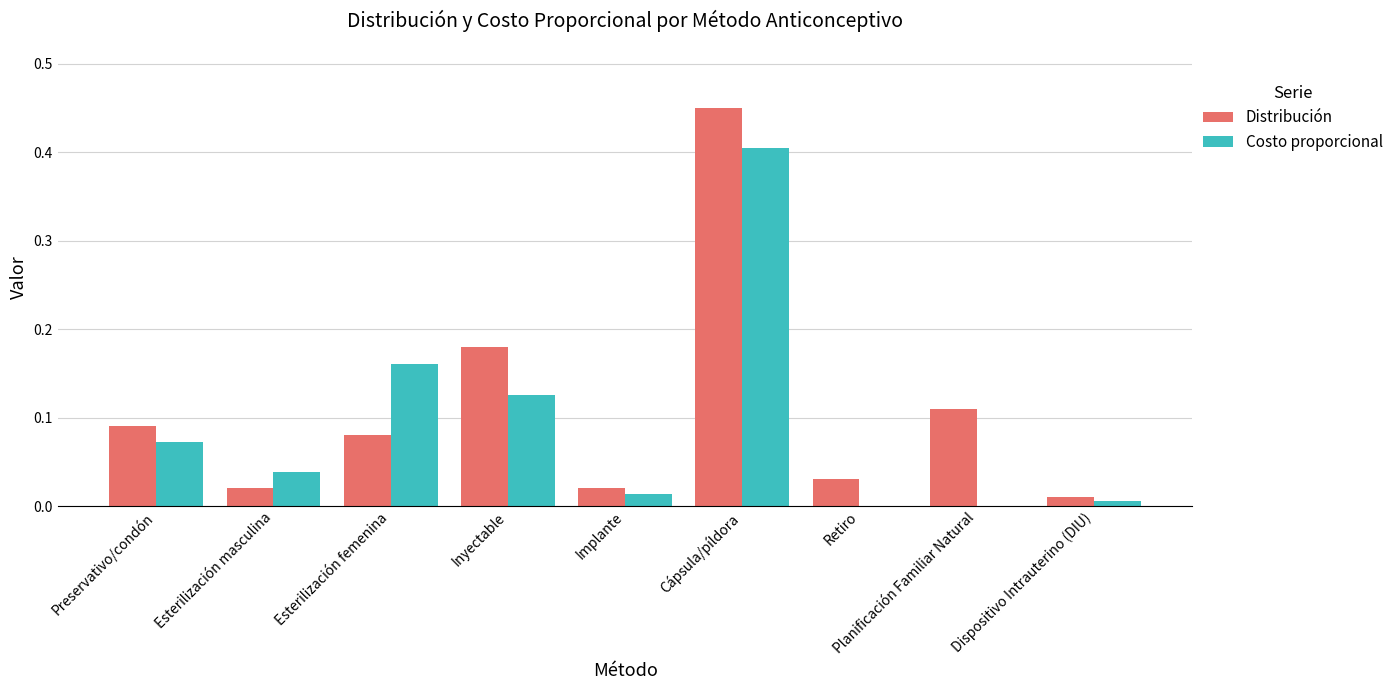

What is the sum of all Costo proporcional values?

0.8